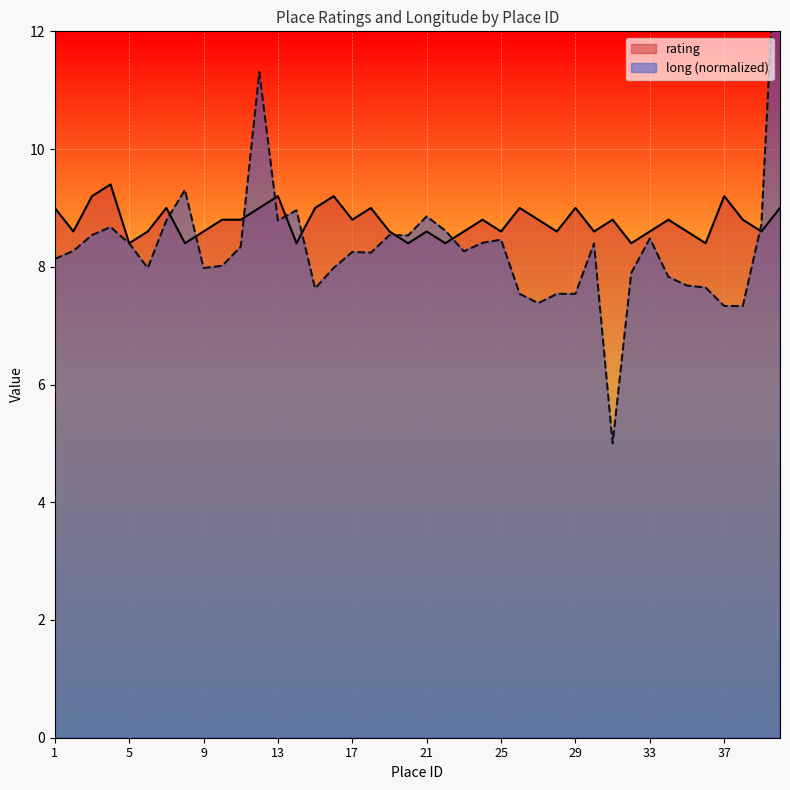

Count the rating values in the range 8 to 9.

35